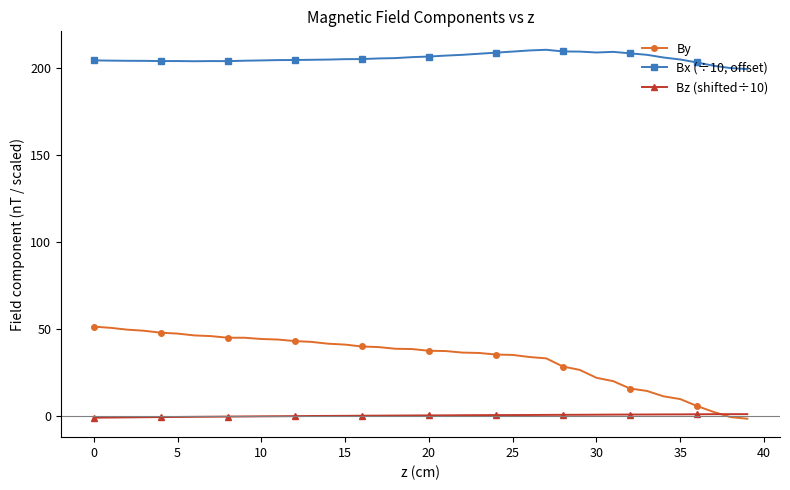

What is the value of the Bx (÷10, offset) point at the 7th from the left?

203.6